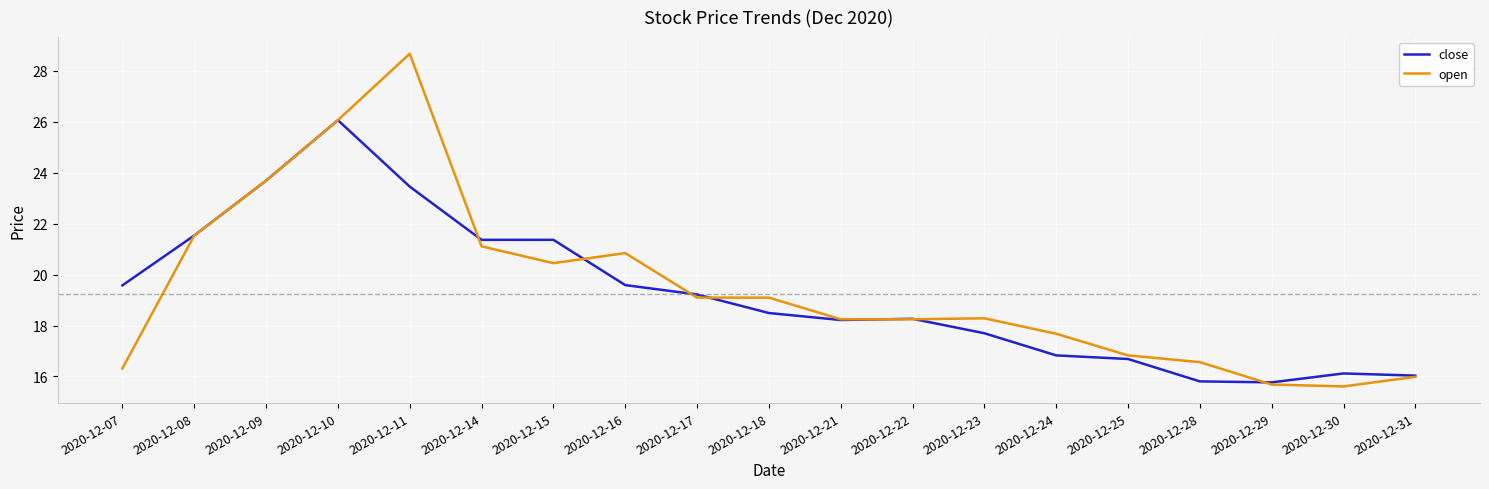

Rank the series by their maximum value, from lowest to highest.

close, open